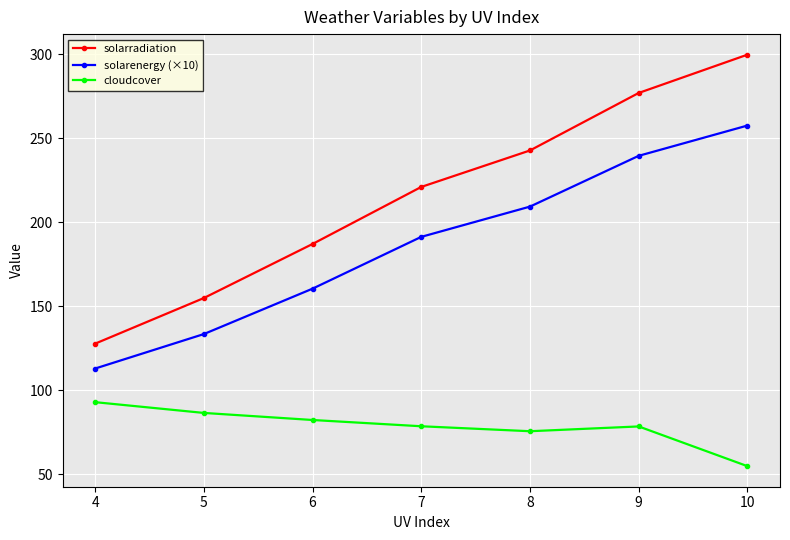

True or false: cloudcover and solarenergy (×10) cross at least once.

False